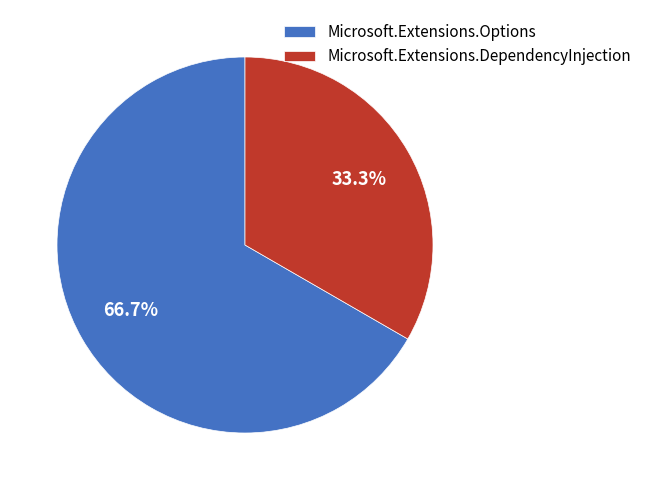

To the nearest percent, what portion does Microsoft.Extensions.Options represent?

67%